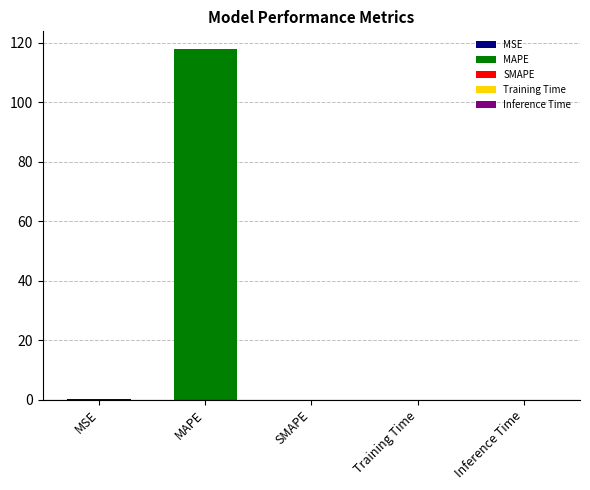

List the labels in order of value, smallest first.

SMAPE, Inference Time, Training Time, MSE, MAPE